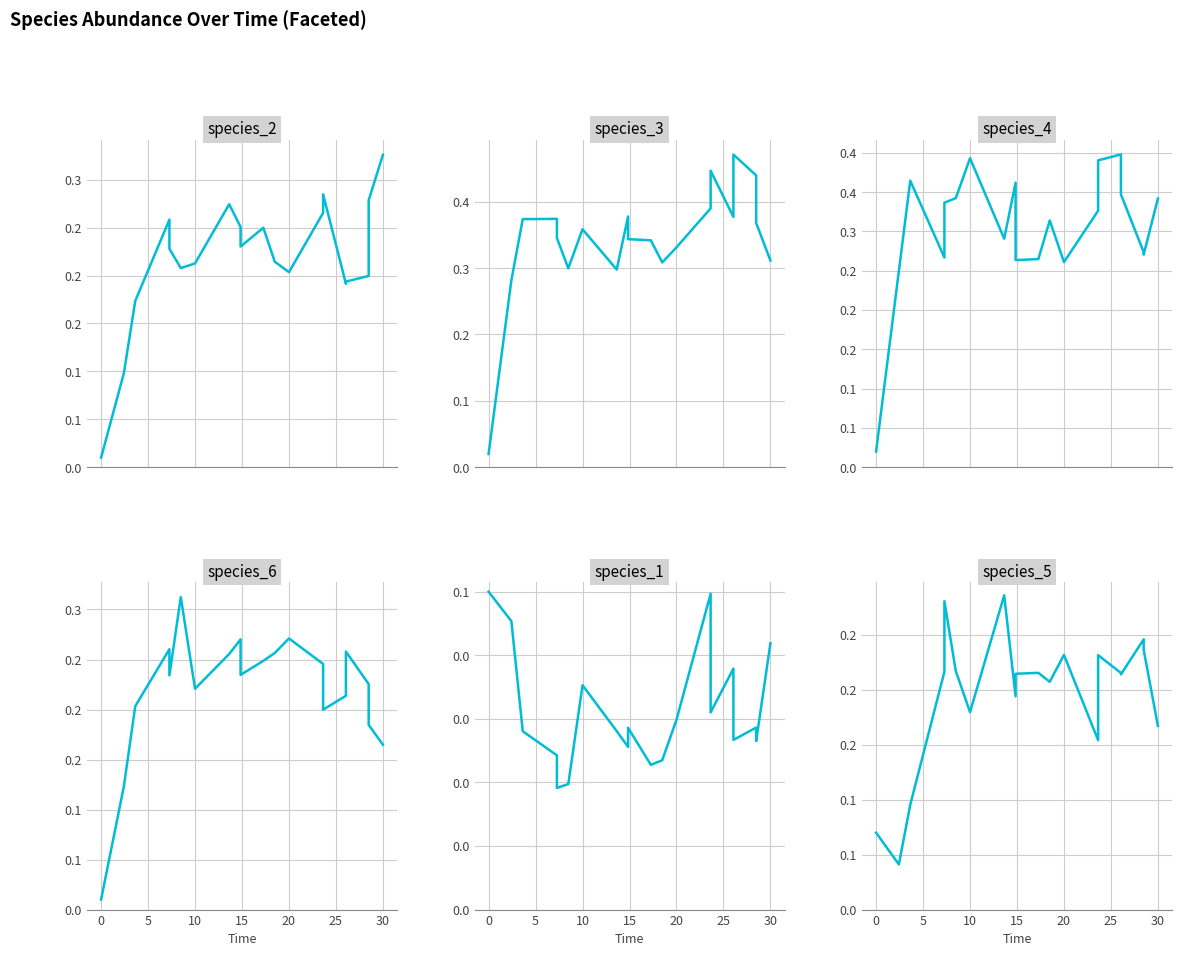

At how many categories does at least one series exceed 0?

20